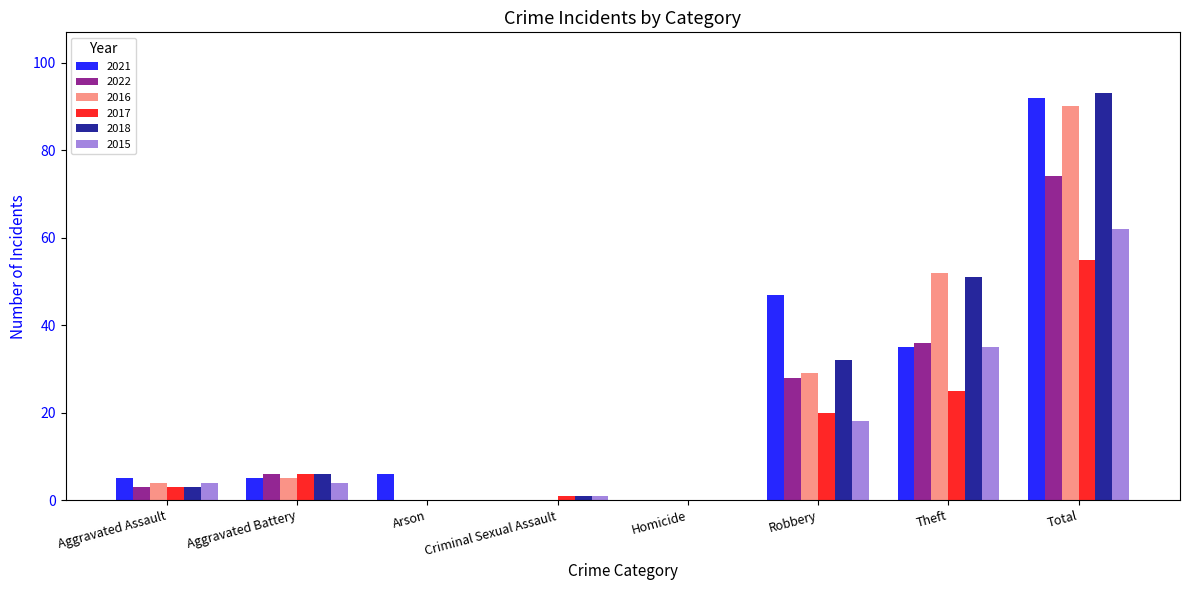

The value of 2022 at Criminal Sexual Assault is 0. True or false?

True